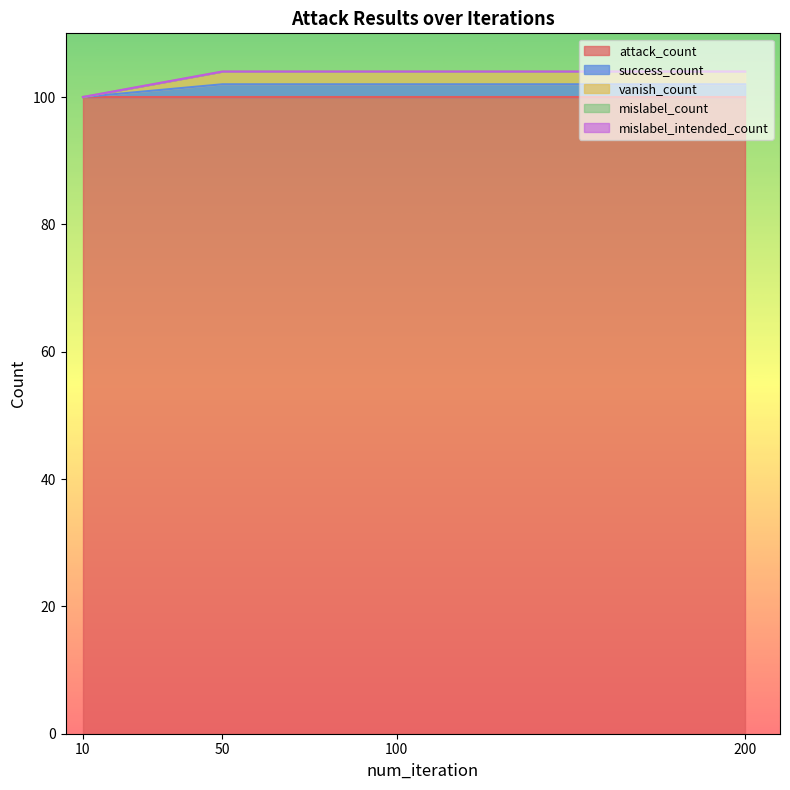

What is the spread (max minus min) of values at 200?

100